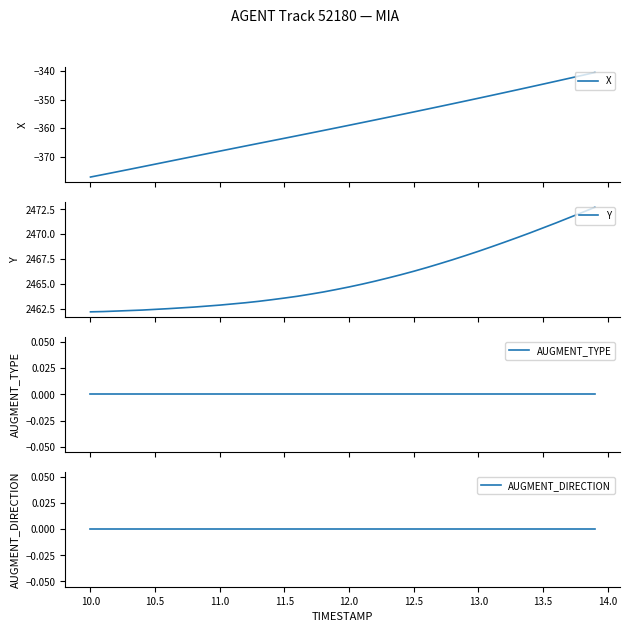

True or false: AUGMENT_DIRECTION and Y cross at least once.

False